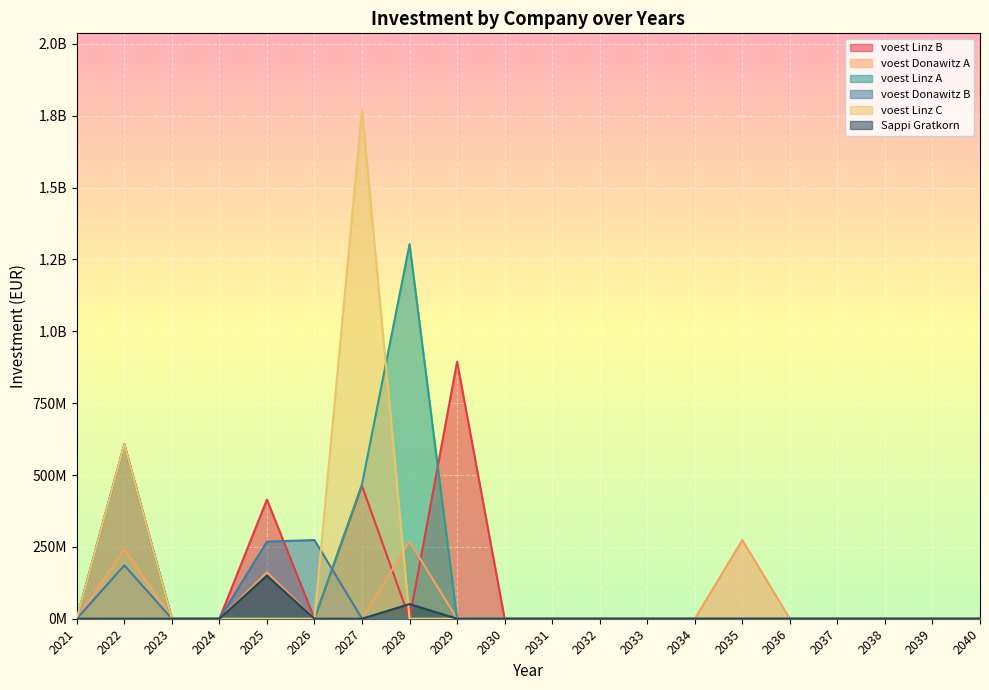

Which label corresponds to the smallest value in the chart?

2021